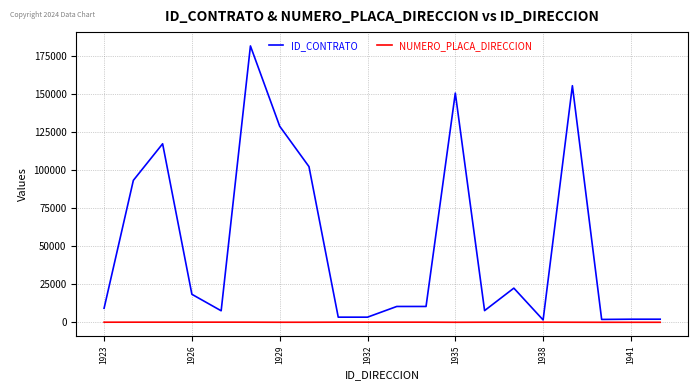

List the series in order of their peak value, lowest first.

NUMERO_PLACA_DIRECCION, ID_CONTRATO